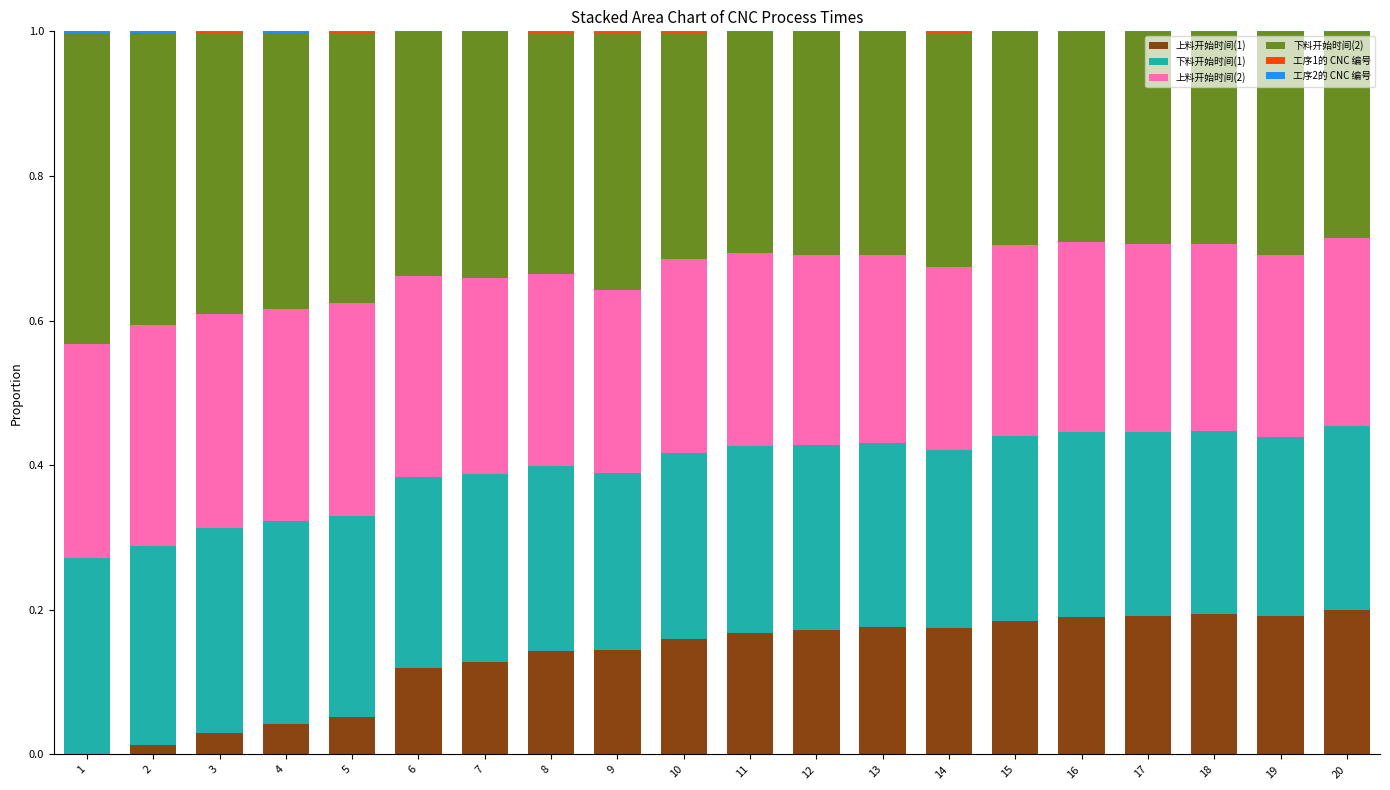

How many data points does each series have?

20